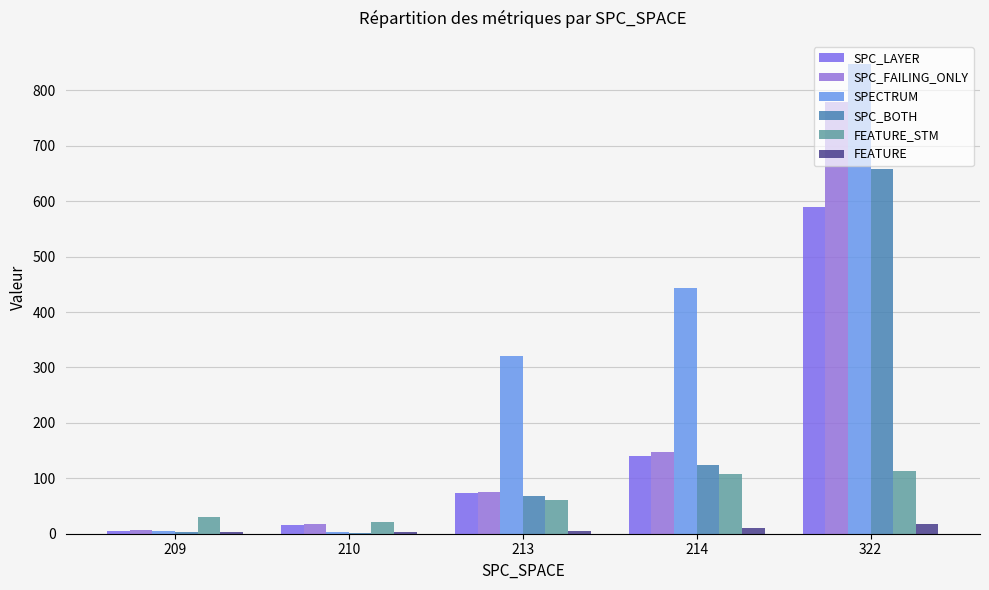

Between 322 and 214, which is larger?

322